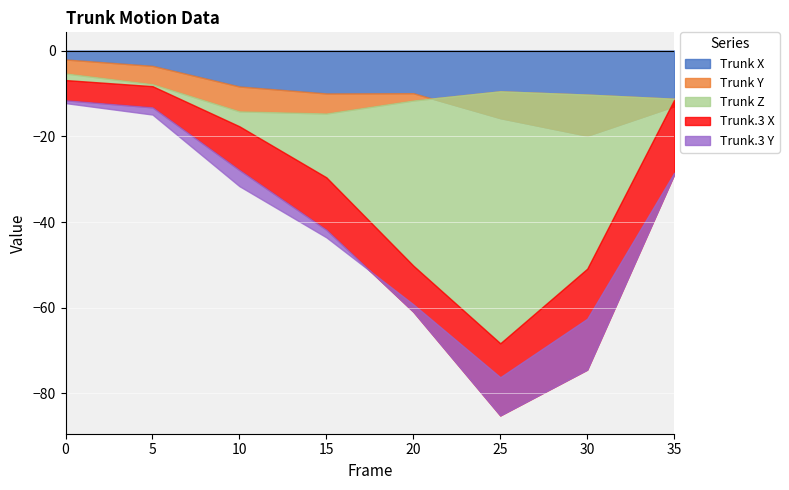

In Trunk Y, how many points are lower than both neighbors (excluding endpoints)?

1